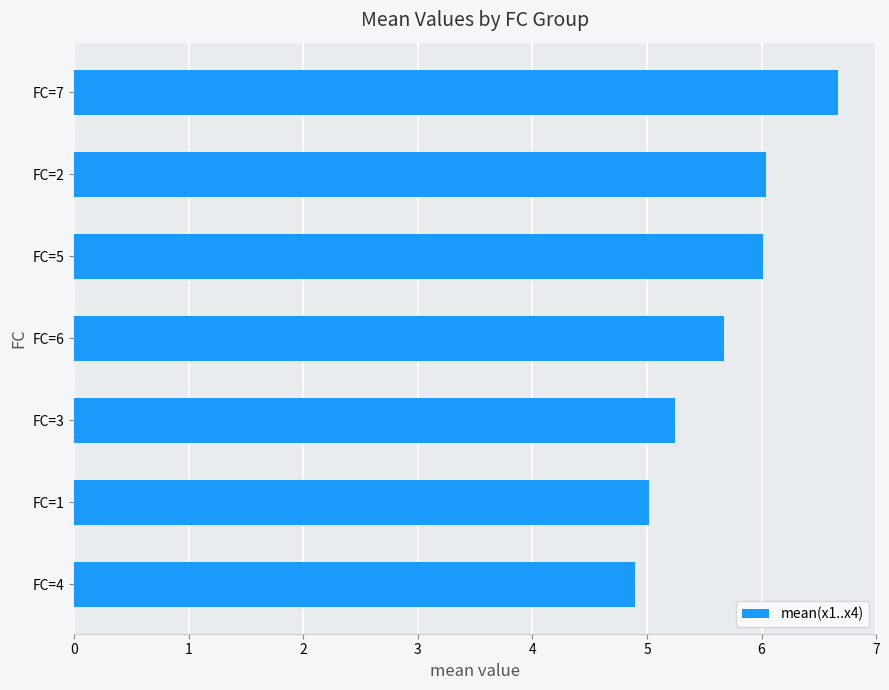

Reading bottom to top, extract all data points from this chart.

FC=4=4.9	FC=1=5.0	FC=3=5.2	FC=6=5.7	FC=5=6.0	FC=2=6.0	FC=7=6.7